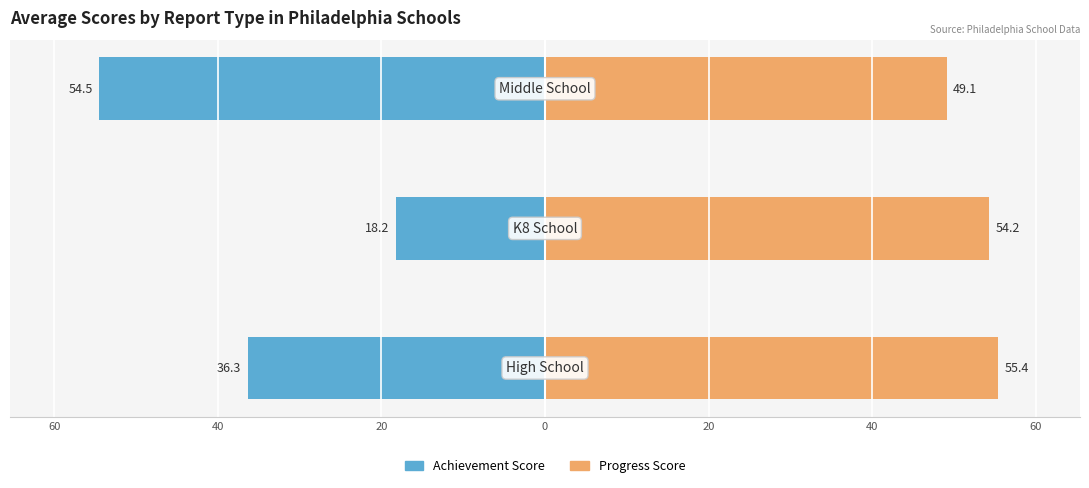

How many data points in Achievement Score are less than -36?

2